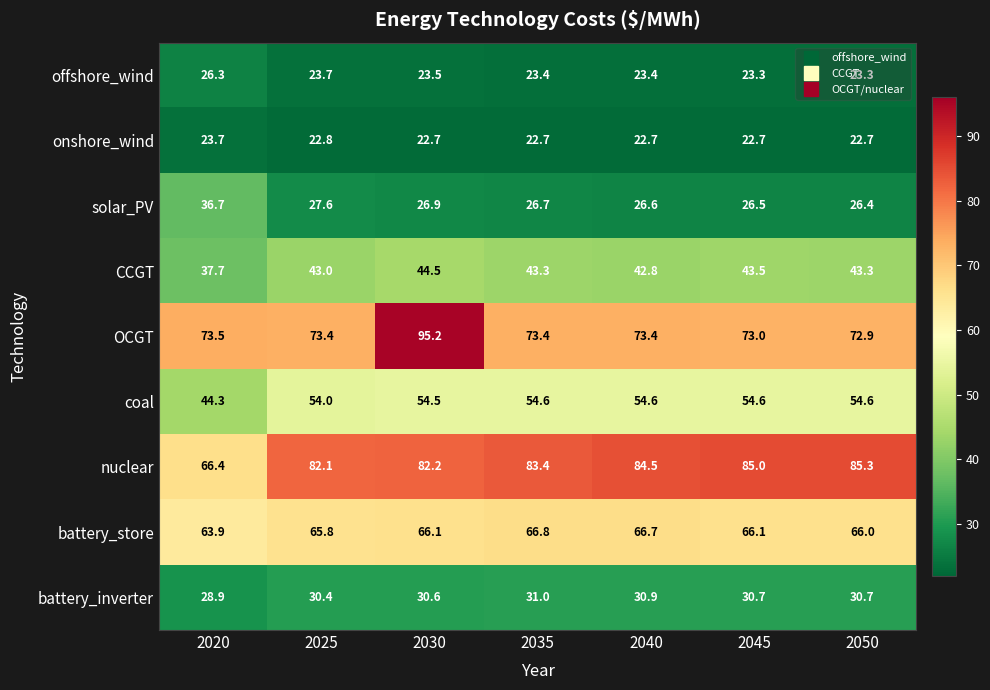

What is the difference between the second highest and minimum values in the CCGT series?

5.8